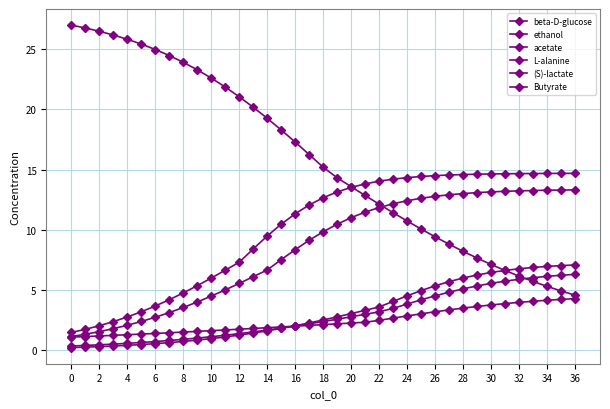

Does the chart have visible grid lines?

Yes